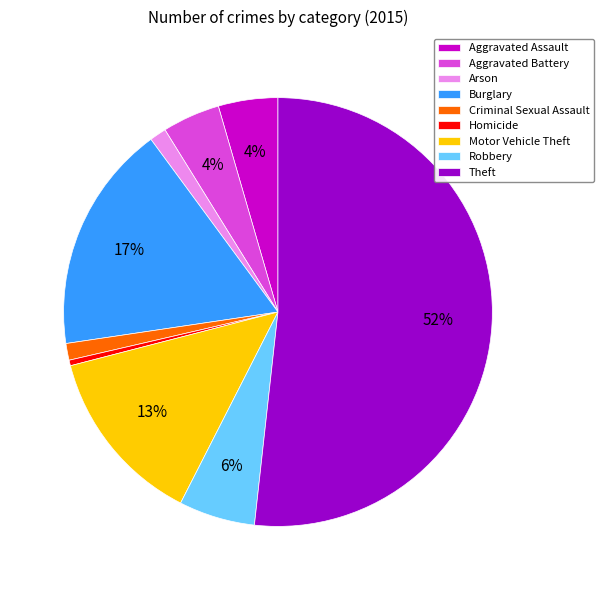

Which category has the smallest portion of the pie?

Homicide